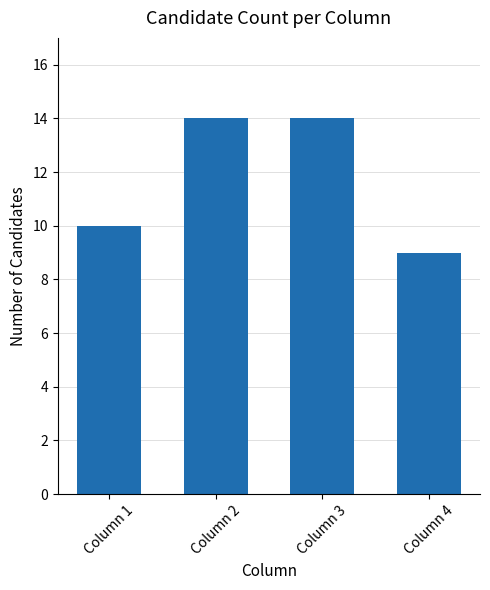

What is the difference between the values at Column 4 and Column 2?

5